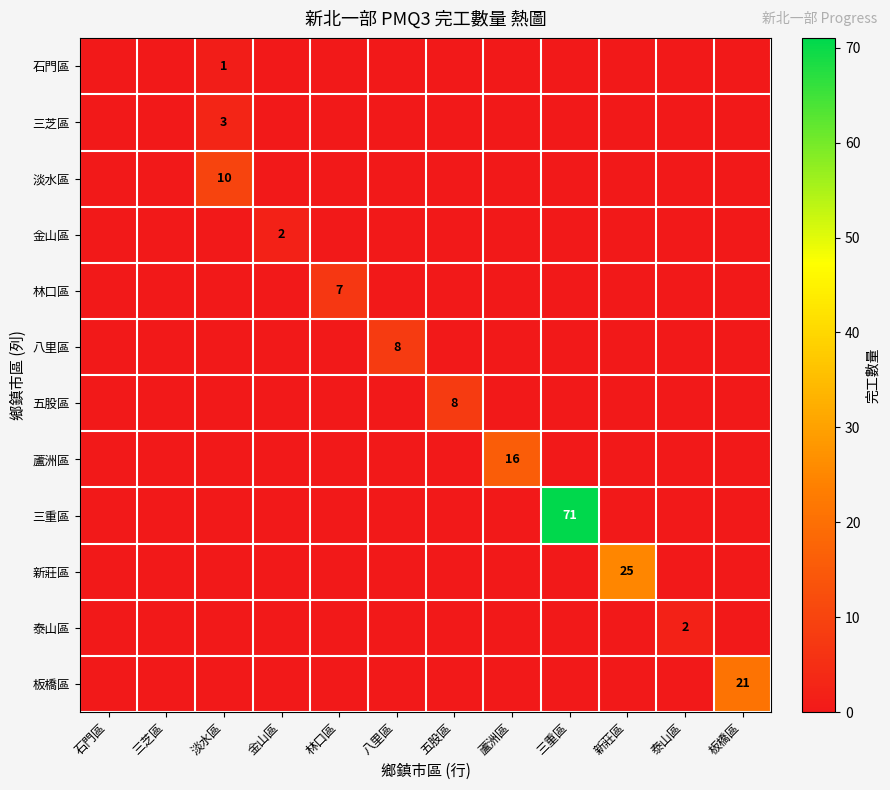

The 林口區 series shows 0 at 三重區. True or false?

True